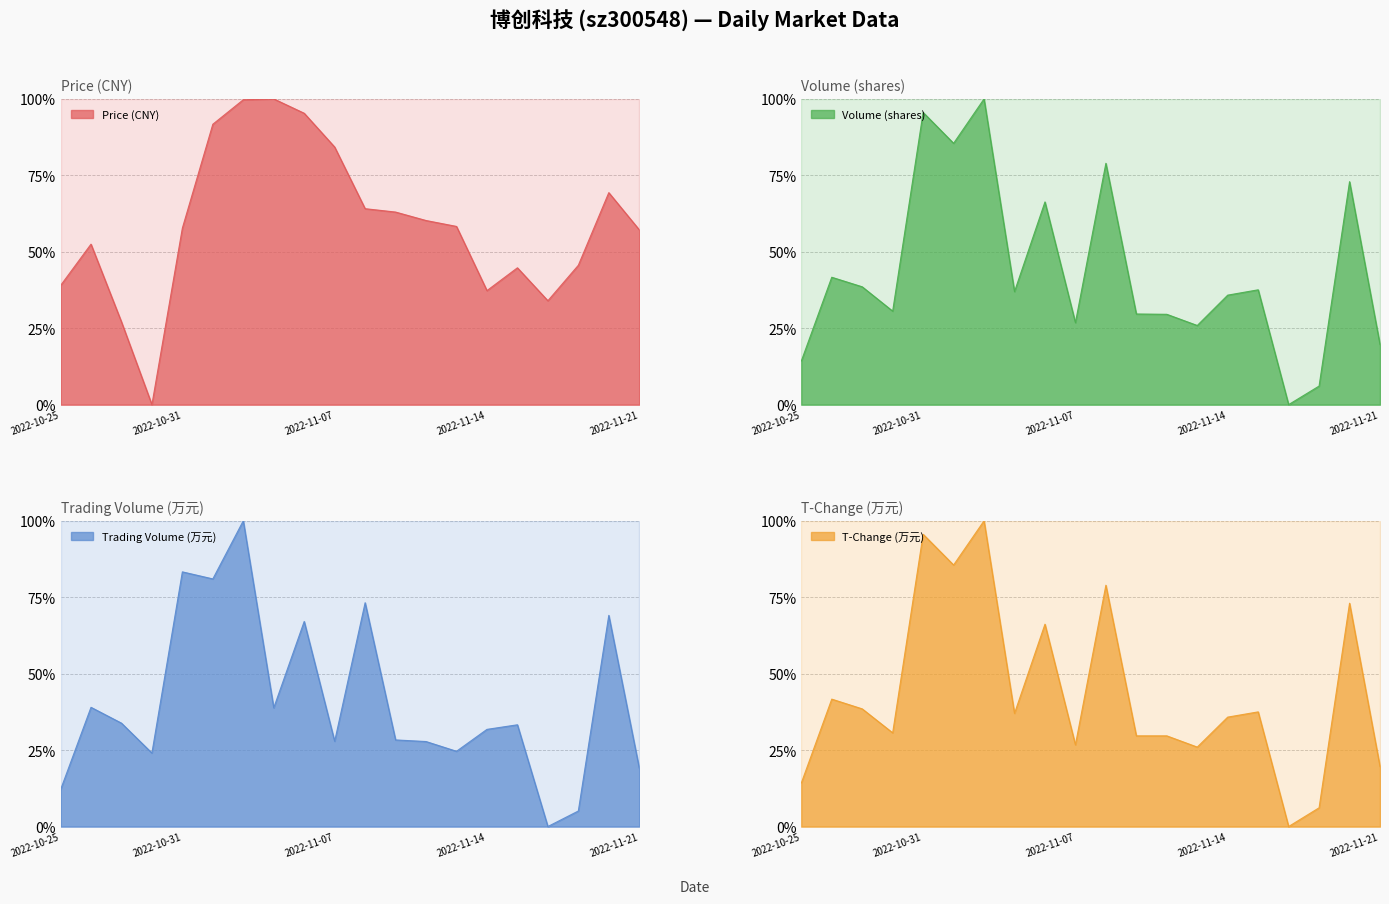

What is the difference between the maximum and minimum values in the t_volume series?

1.0